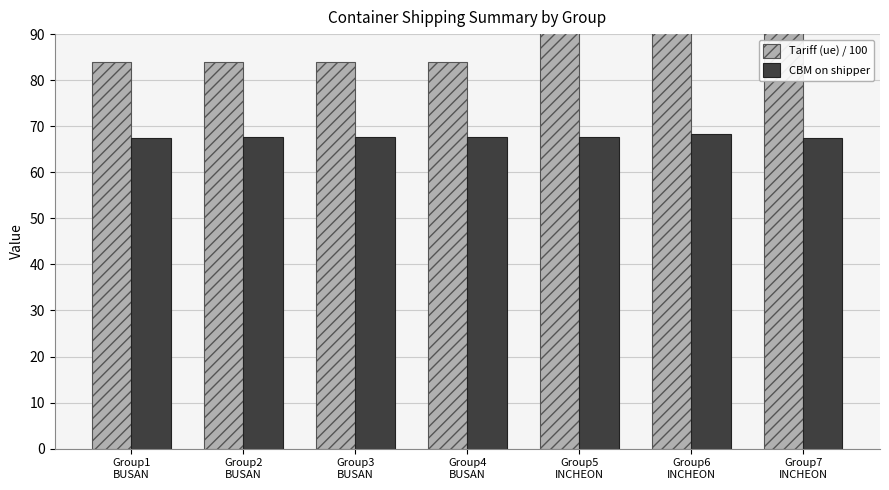

What is the label of the 5th bar from the left?

Group5
INCHEON